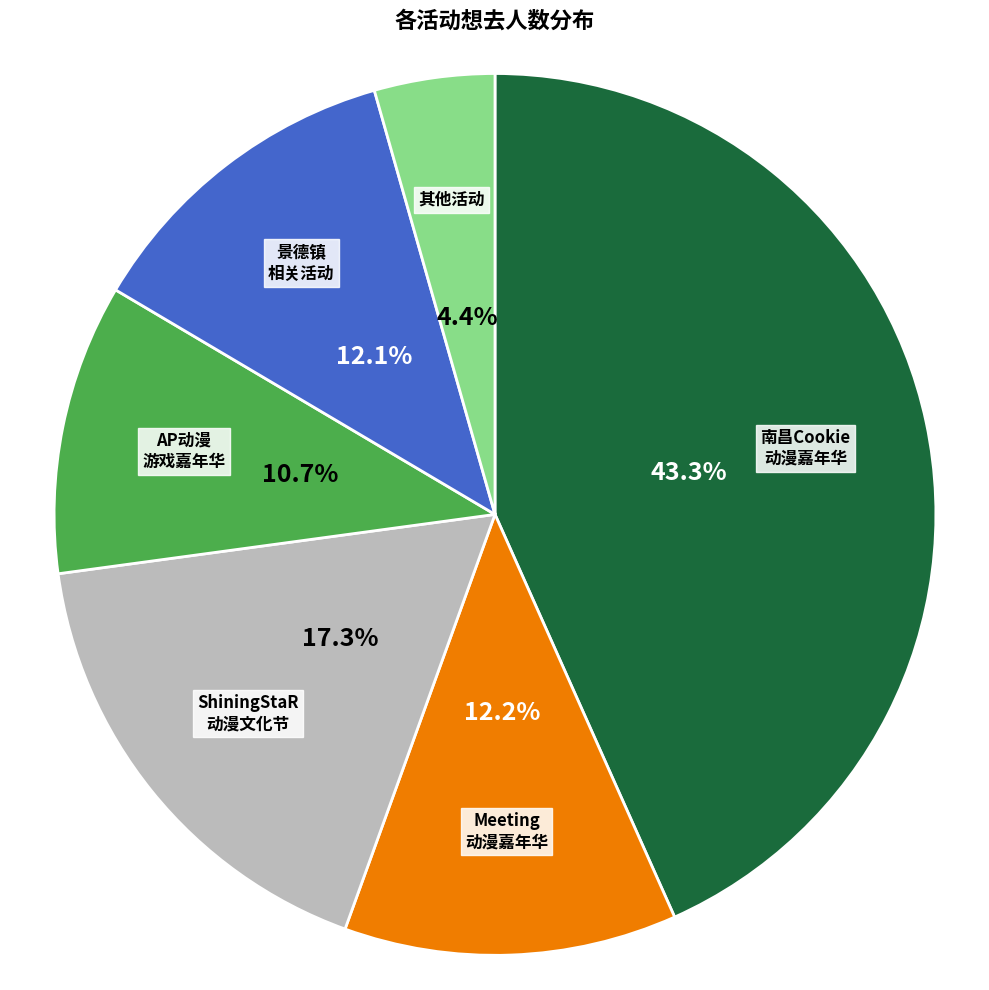

How many slices are in this pie chart?

6